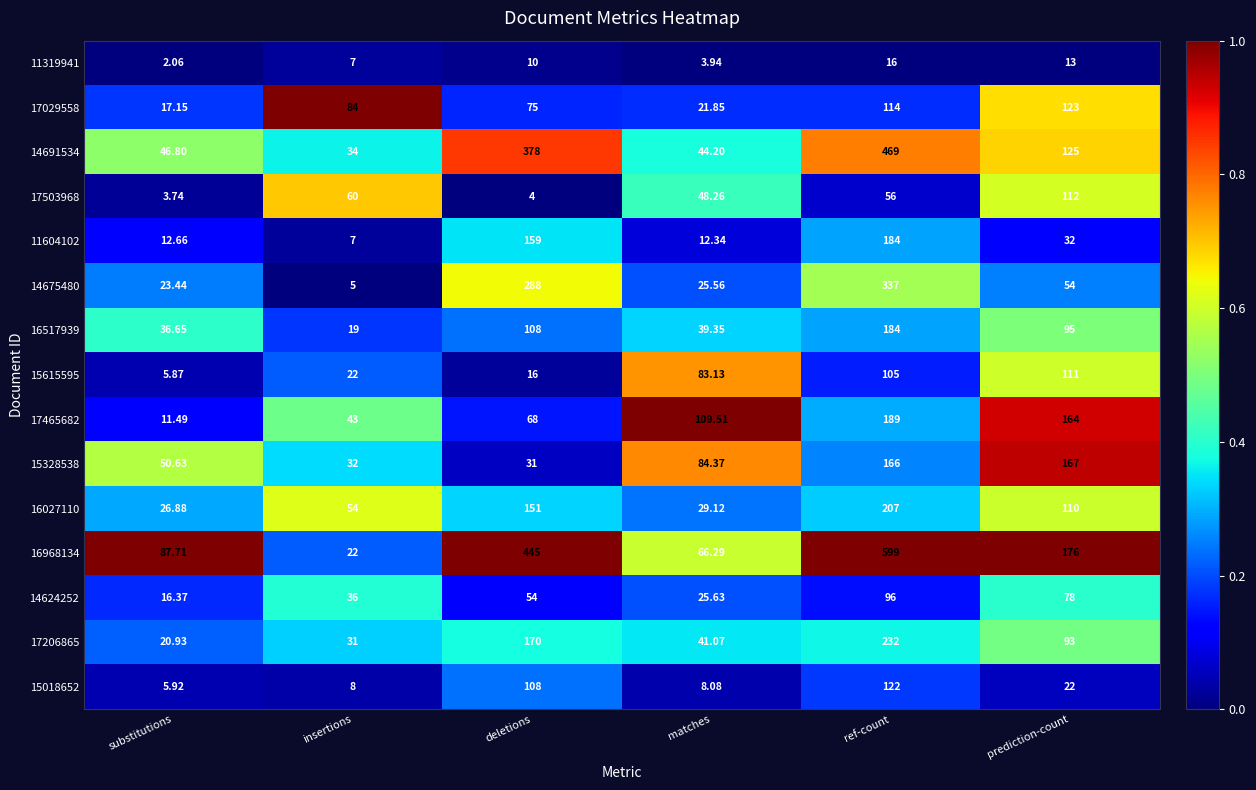

What is the maximum value shown in the chart?

599.0